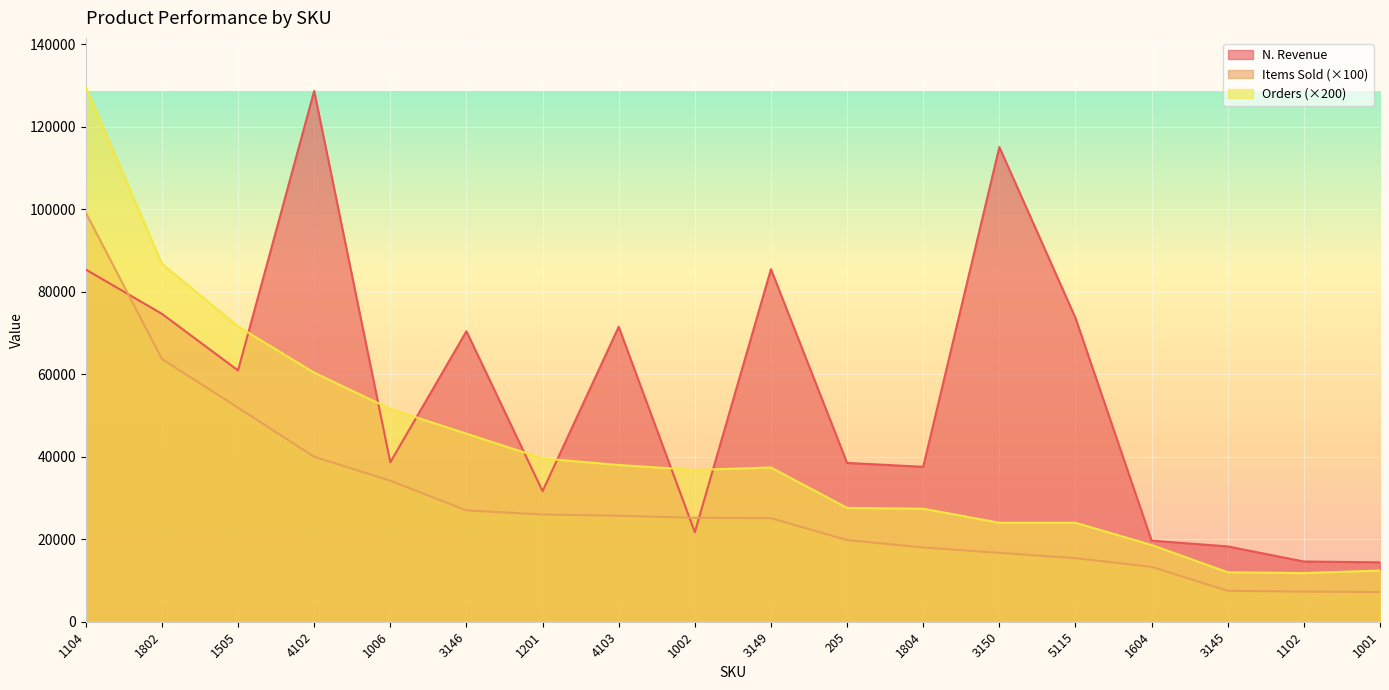

Which category has the lowest value in the Items Sold series?

1001